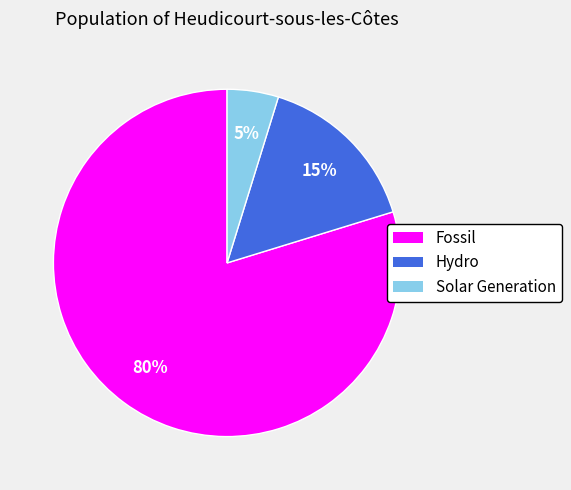

How many segments does this pie chart have?

3